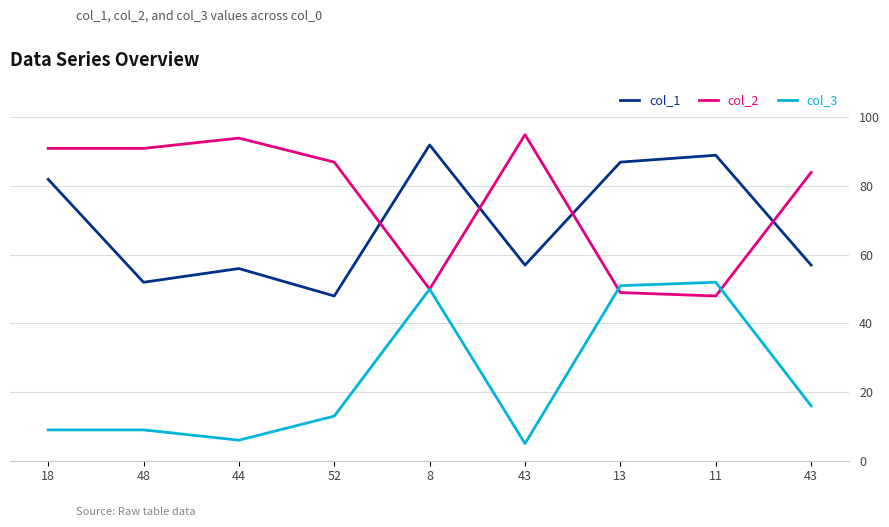

What is the total value across all series at 48?

152